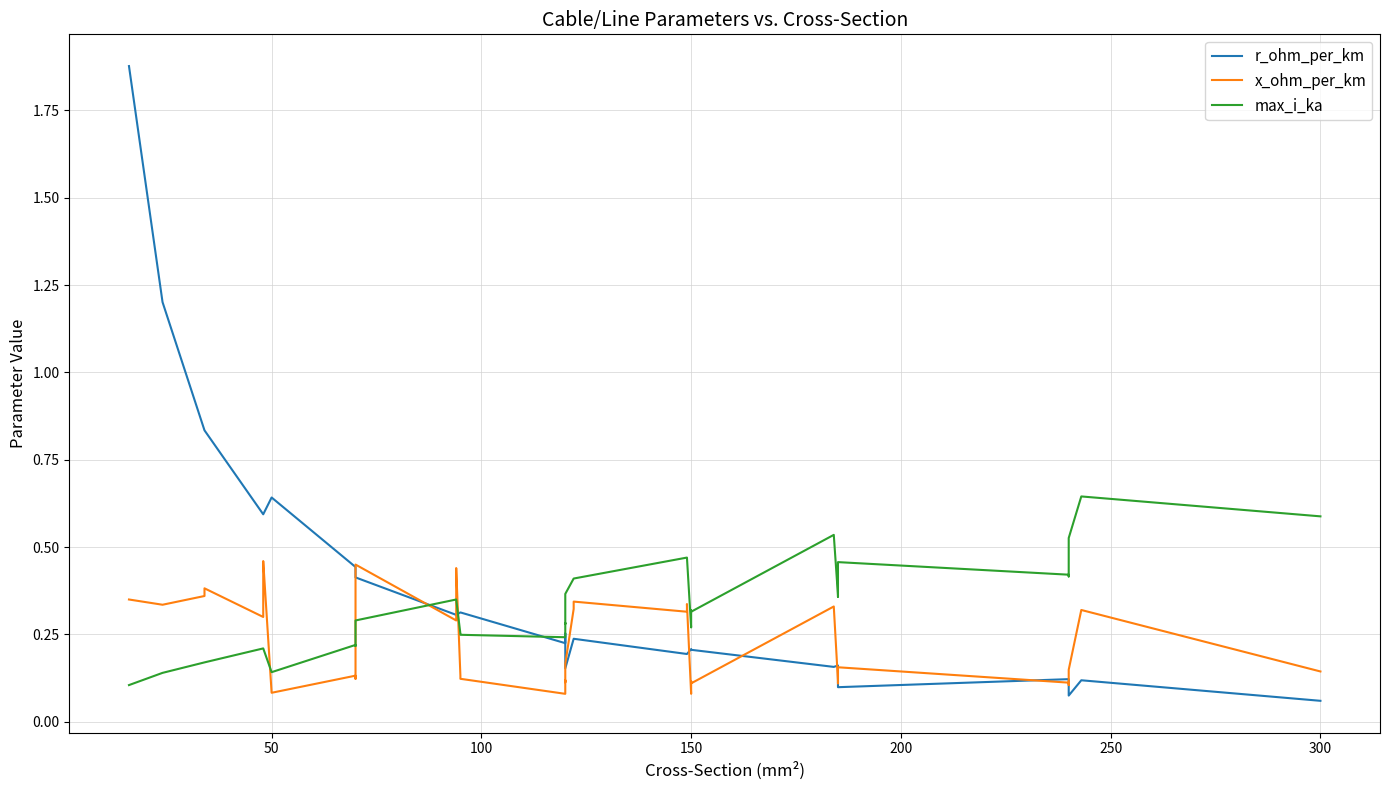

What is the value of the r_ohm_per_km point at the 5th from the left?

0.6